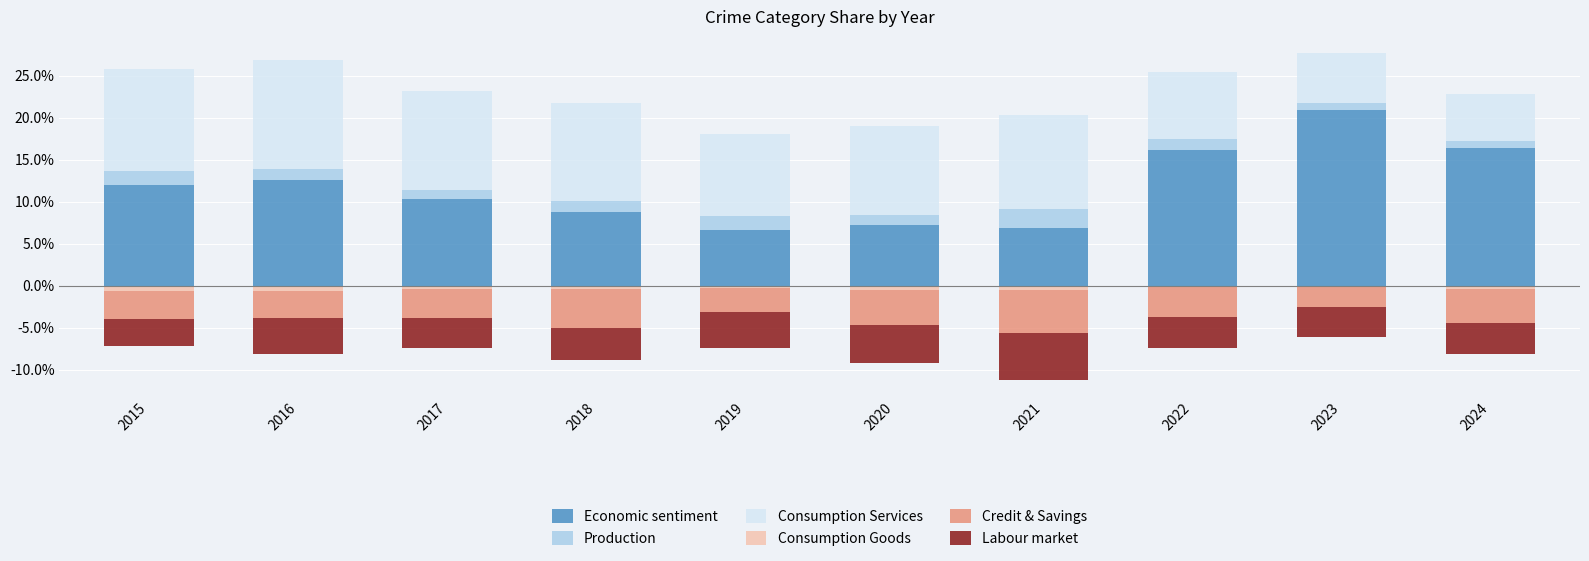

Are the bars horizontal?

No